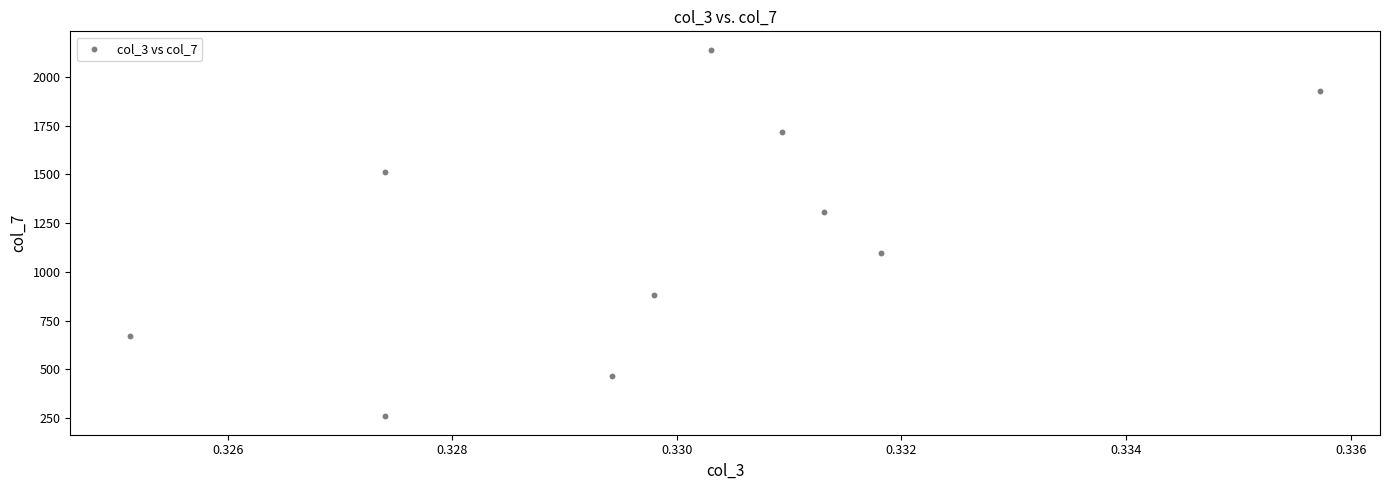

What is the average Y value?

1197.7